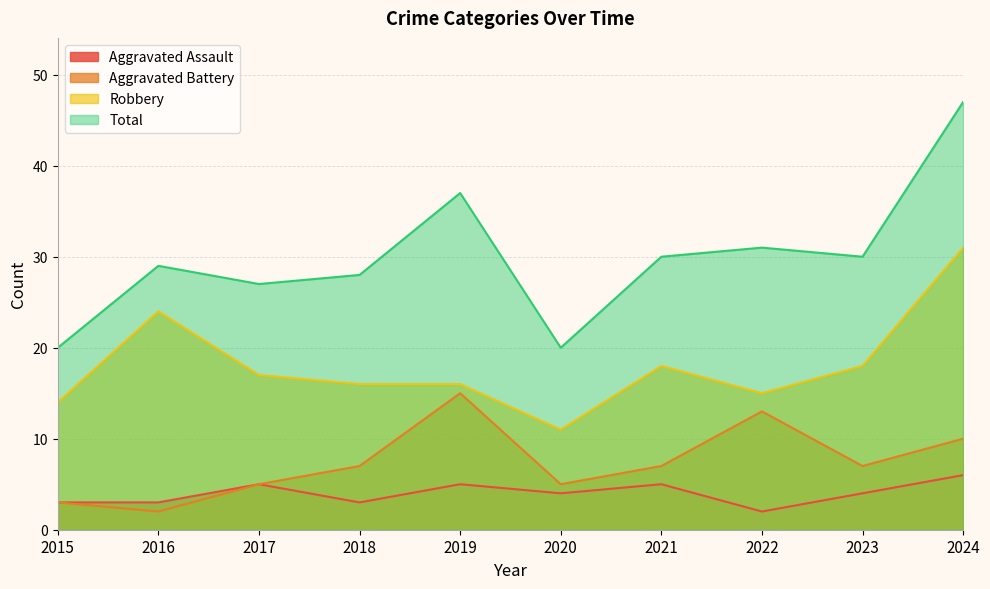

True or false: Aggravated Battery and Total cross at least once.

False